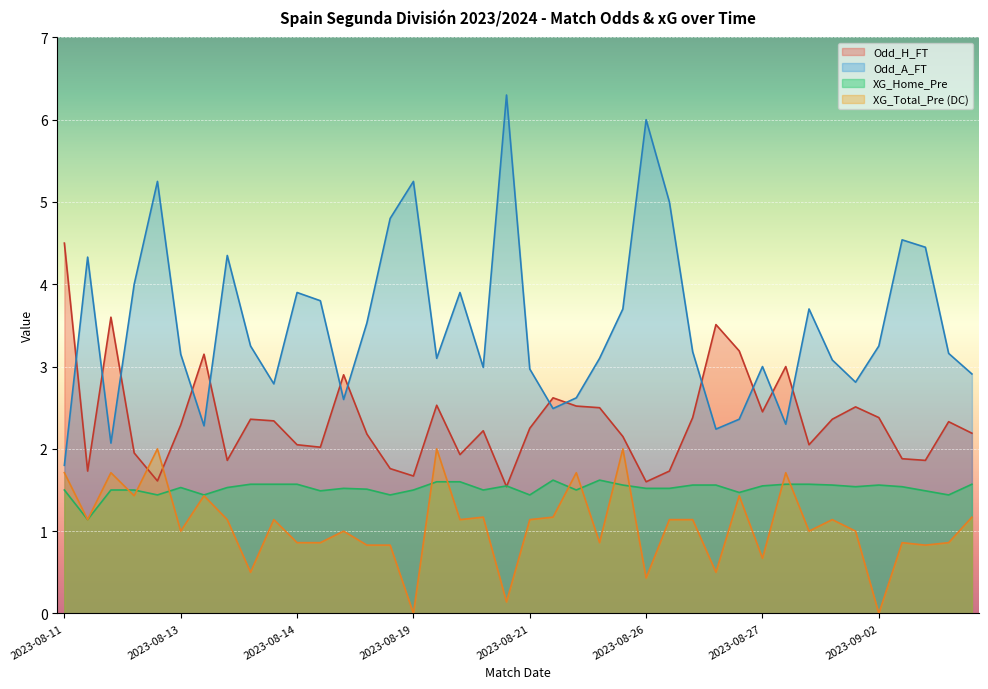

True or false: Odd_A_FT and Odd_H_FT intersect in this chart.

True